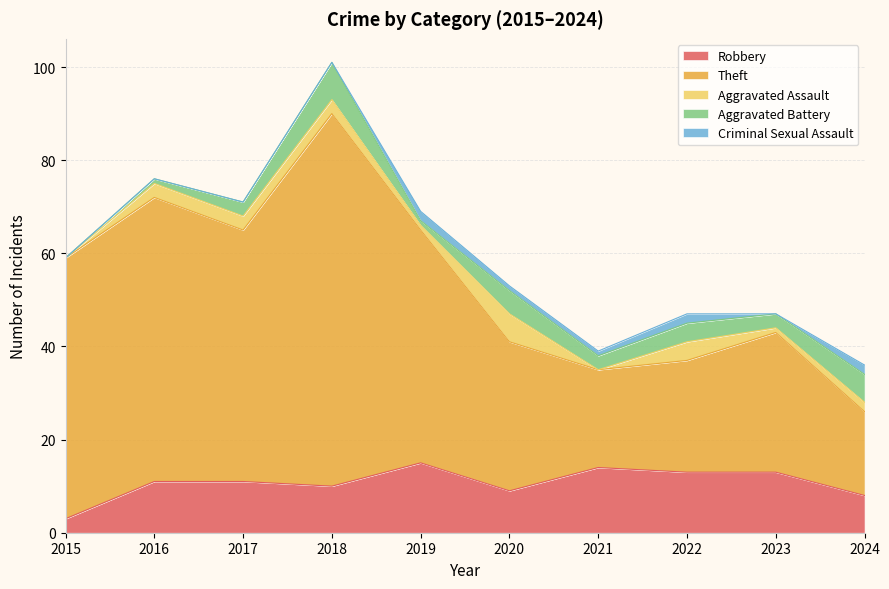

How many categories are shown in the chart?

10